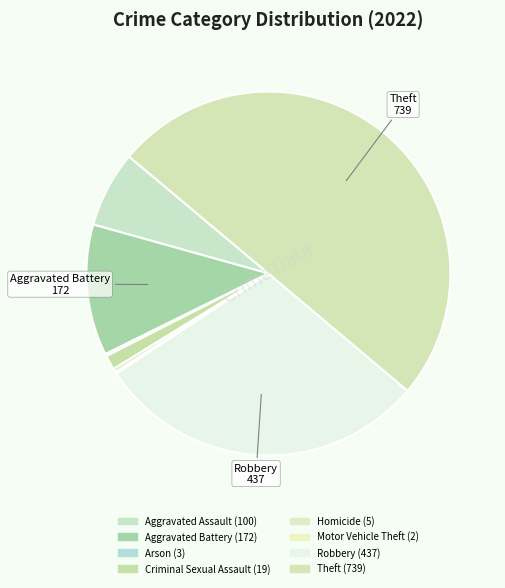

To the nearest percent, what is the difference between the Motor Vehicle Theft and Aggravated Battery slice percentages?

12%